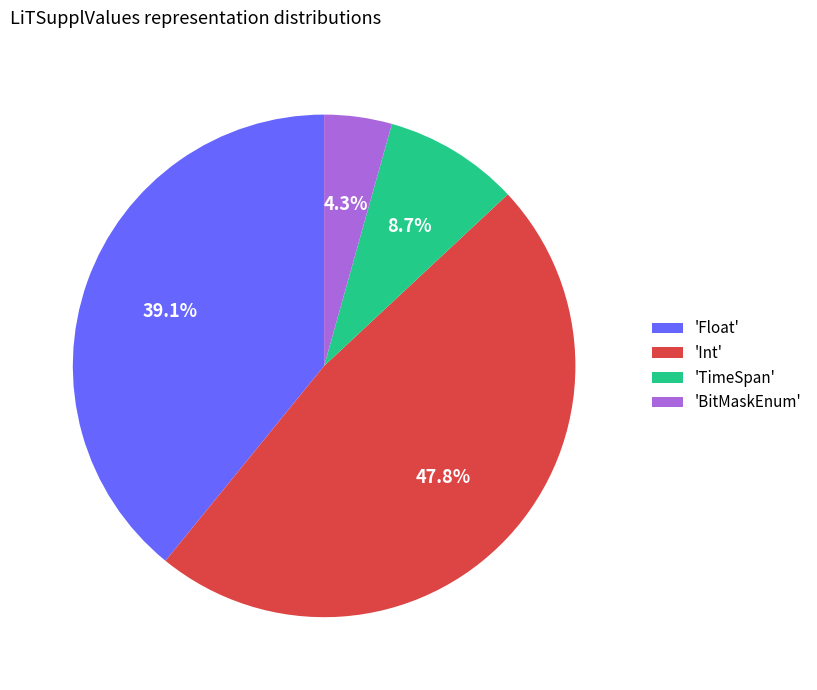

Between 'TimeSpan' and 'Float', which is larger?

'Float'